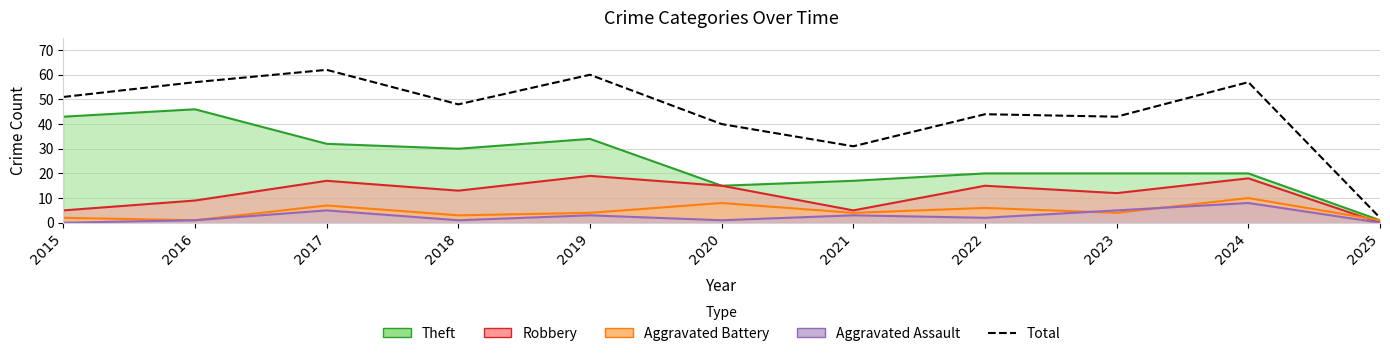

At which category does the data reach its first local peak?

2017